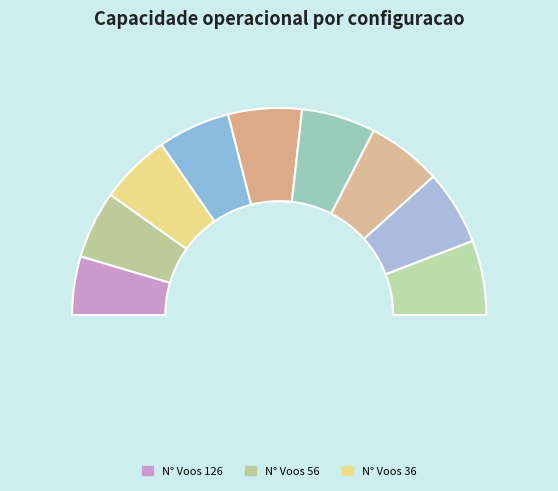

Does 2 account for over 50% of the chart?

No